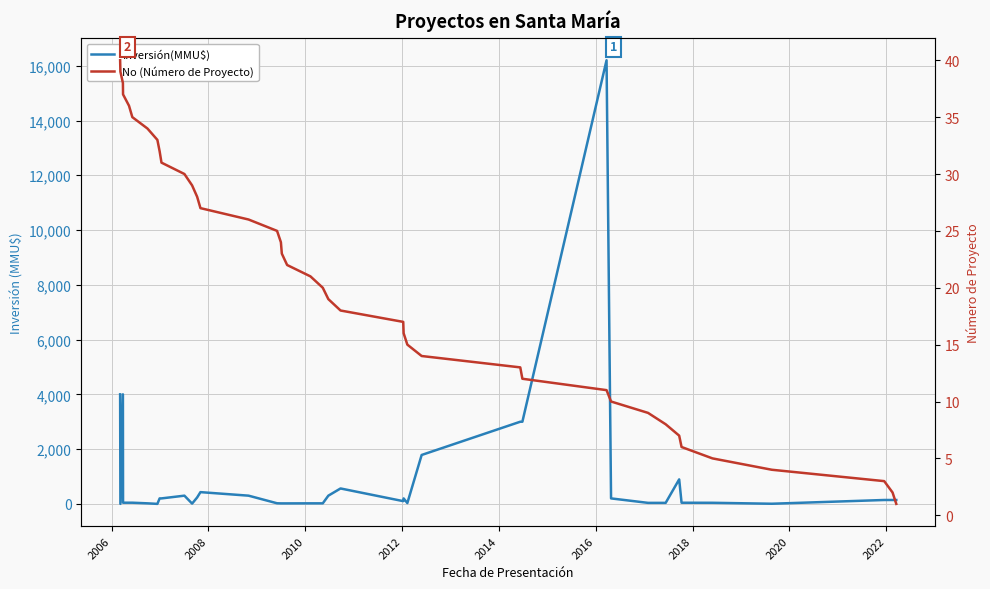

What is the maximum value shown in the chart?

16200